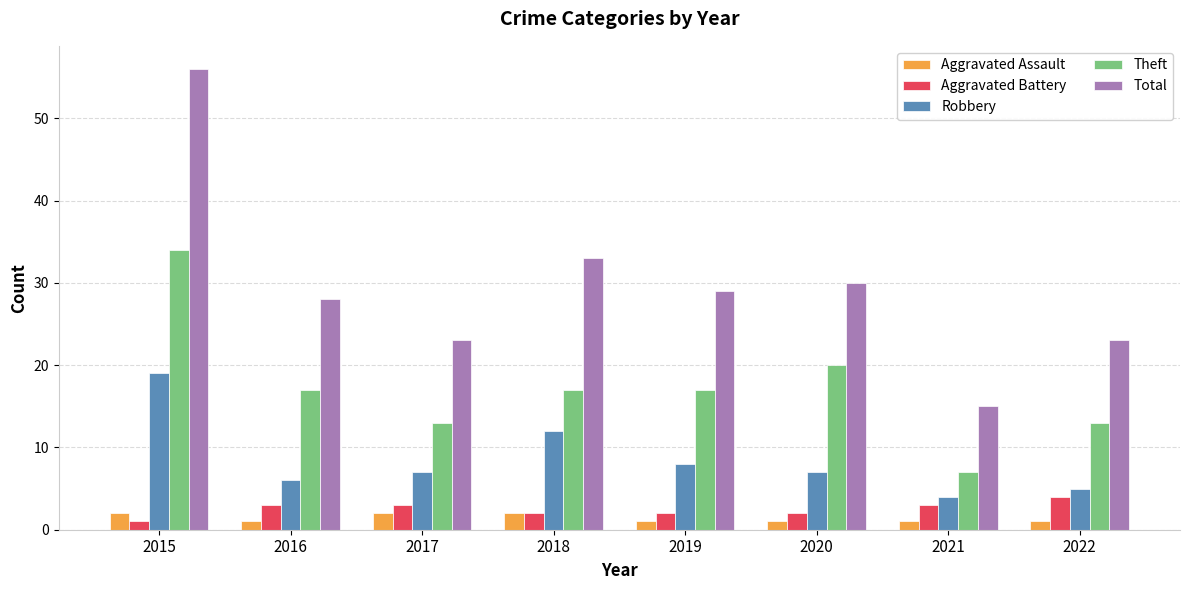

What is the difference between the second highest and second lowest values in the Robbery series?

7